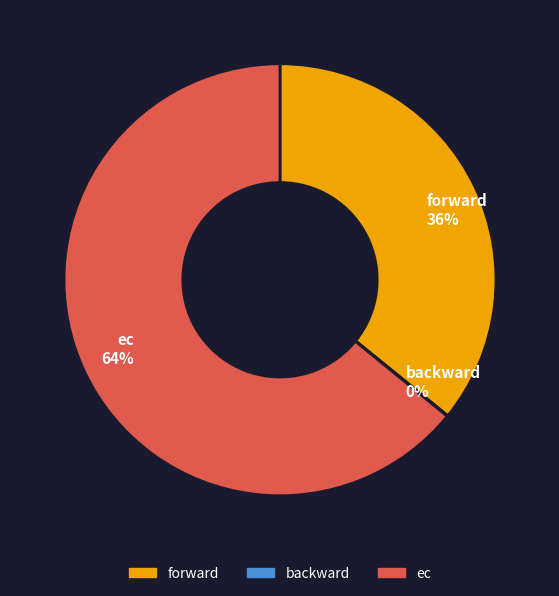

To the nearest percent, what is the average slice percentage?

33%